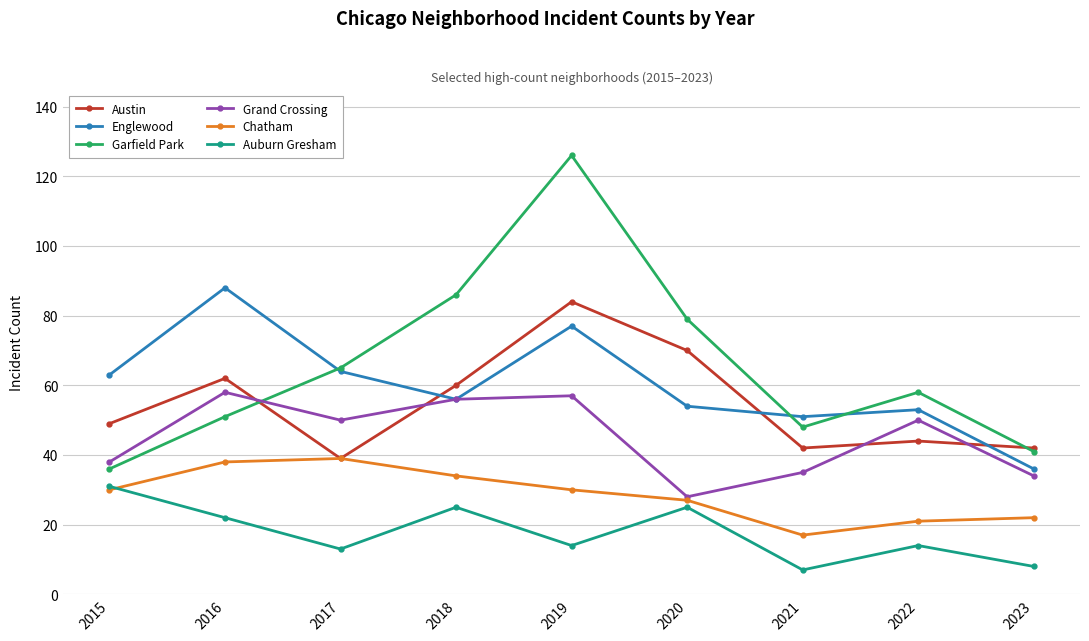

What is the sum of the Englewood values at 2015 and 2021?

114